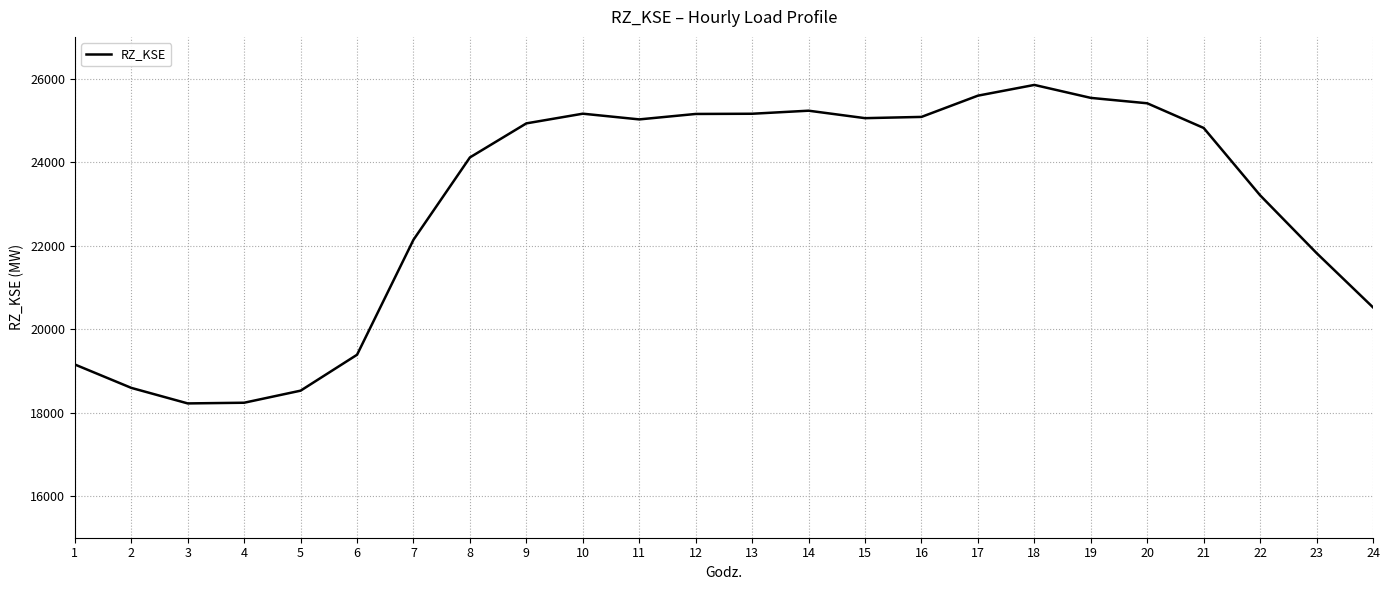

How many lines are shown in the chart?

1